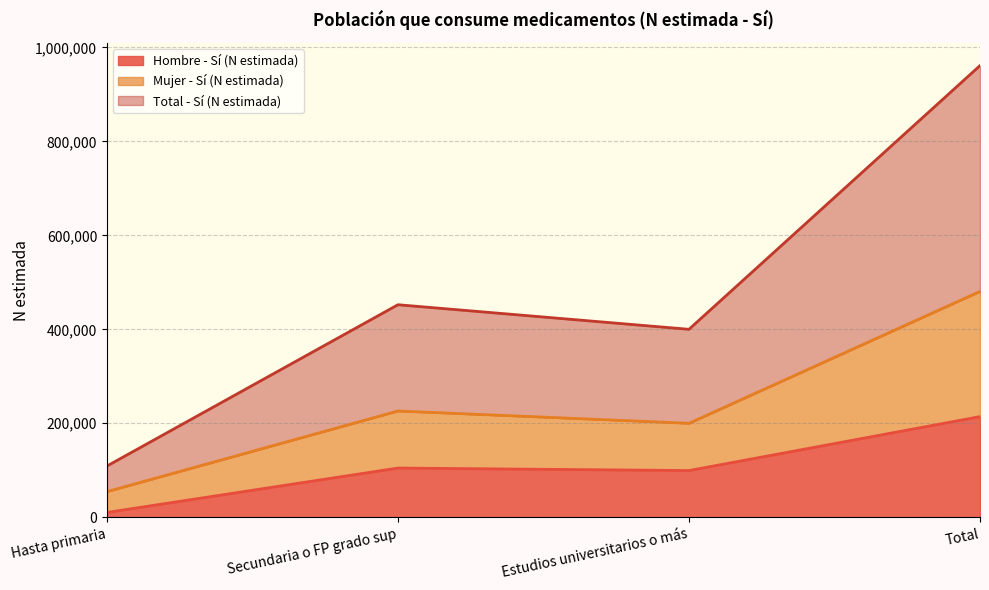

Is it true that Hombre - Sí (N estimada) equals 84342 at Total?

False